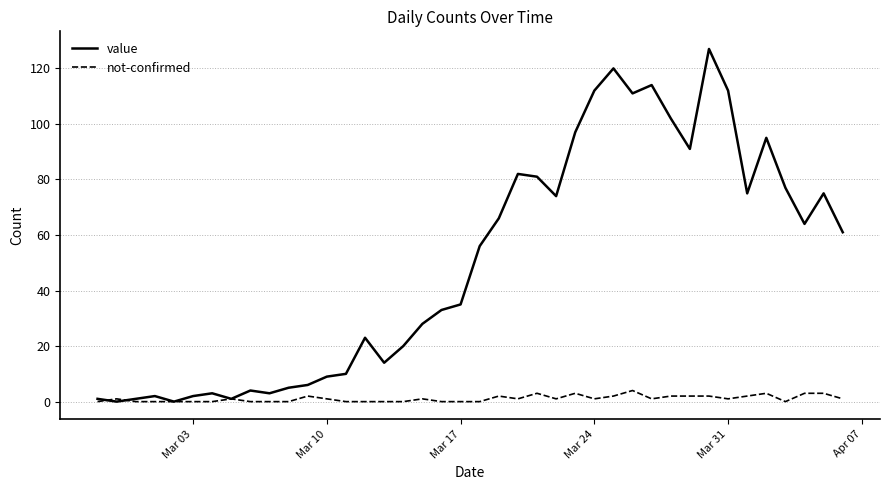

What is the maximum value shown in the chart?

127